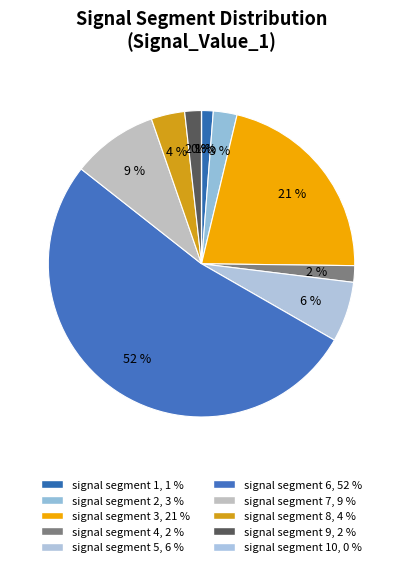

Rank the categories by value from lowest to highest.

signal segment 10, signal segment 1, signal segment 4, signal segment 9, signal segment 2, signal segment 8, signal segment 5, signal segment 7, signal segment 3, signal segment 6